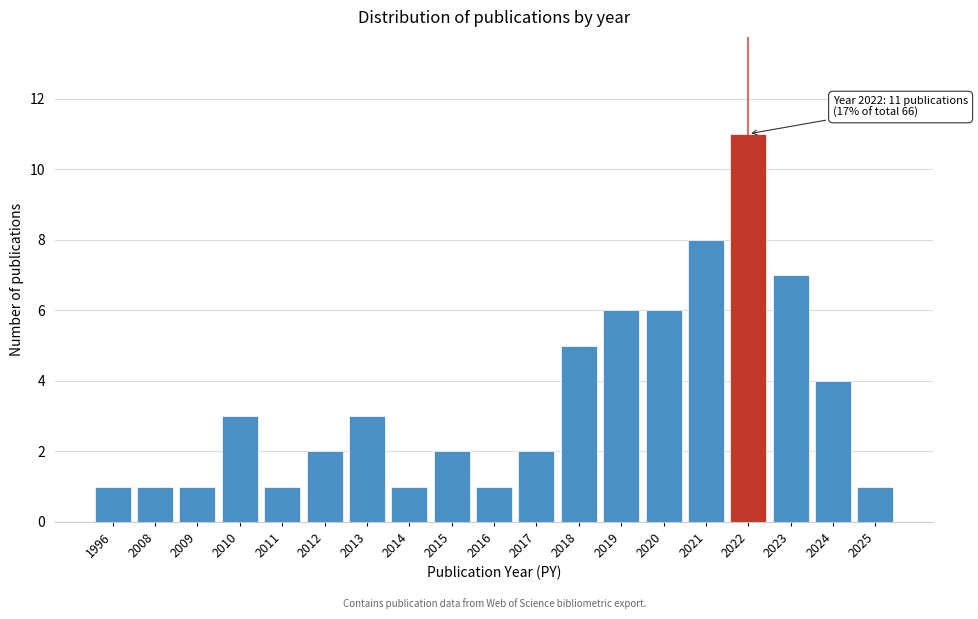

Reading left to right, transcribe all the data shown in this chart.

1	1	1	3	1	2	3	1	2	1	2	5	6	6	8	11	7	4	1